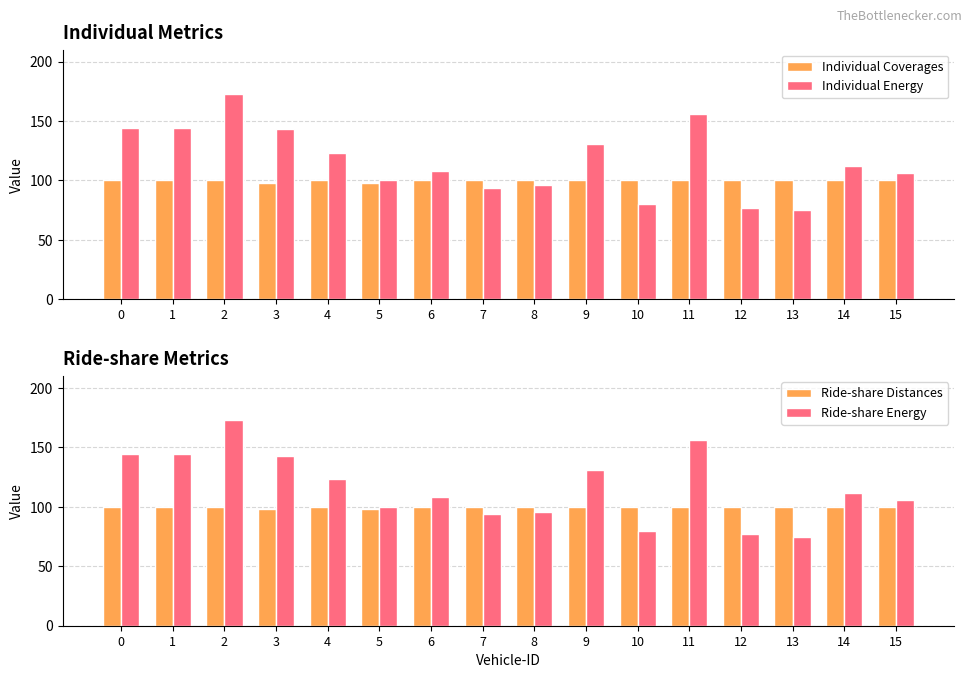

What is the value of the Ride-share Energy bar at the 5th from the left?

123